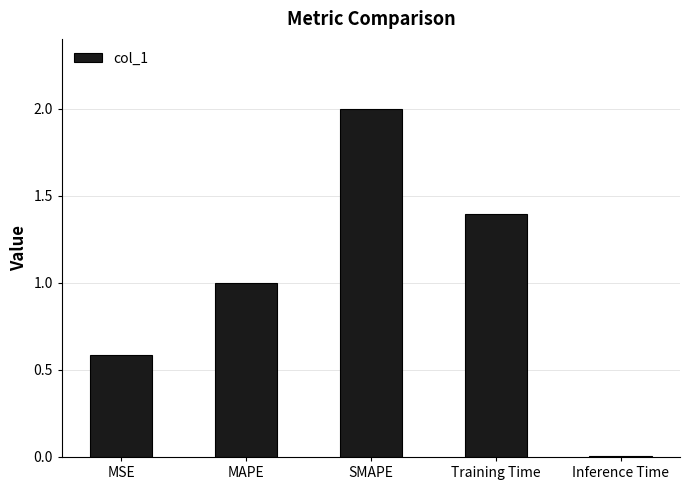

What is the sum of the values at MSE and Inference Time?

0.6